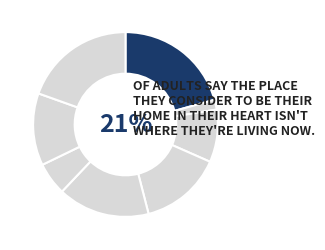

Is it true that 280 is 23% of the pie?

False